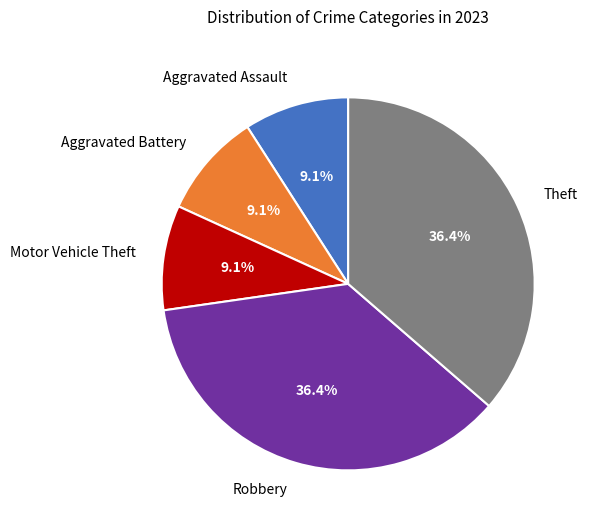

How many slices are in this pie chart?

5